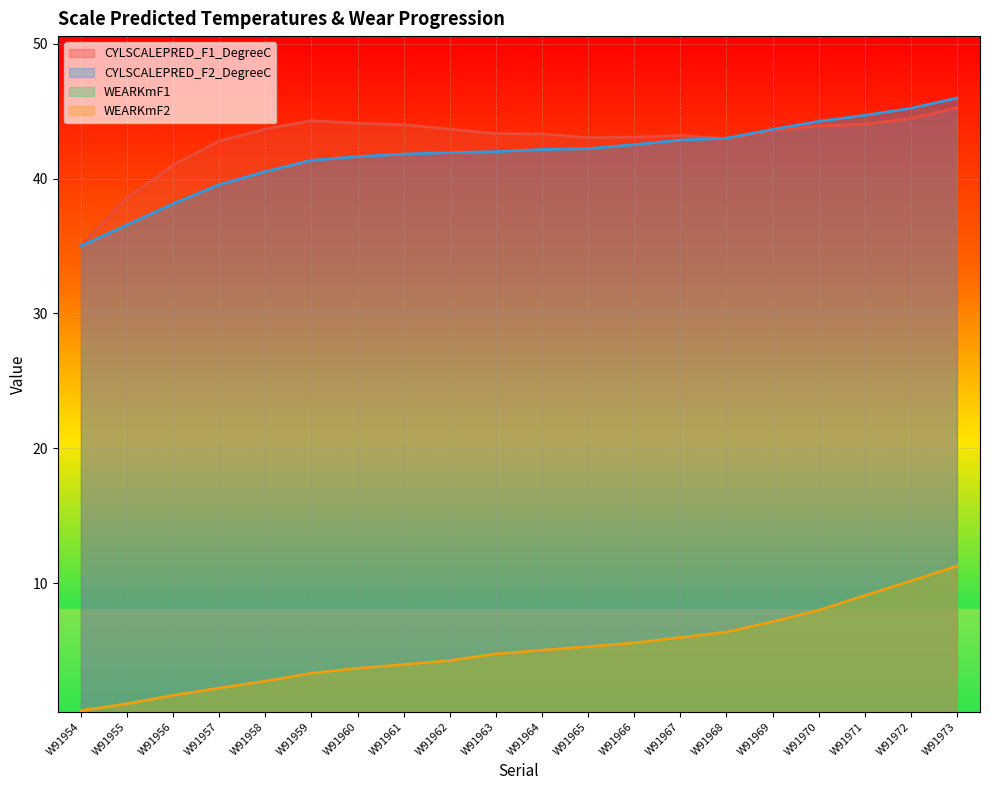

How many data points in CYLSCALEPRED_F1_DegreeC are above 43?

15